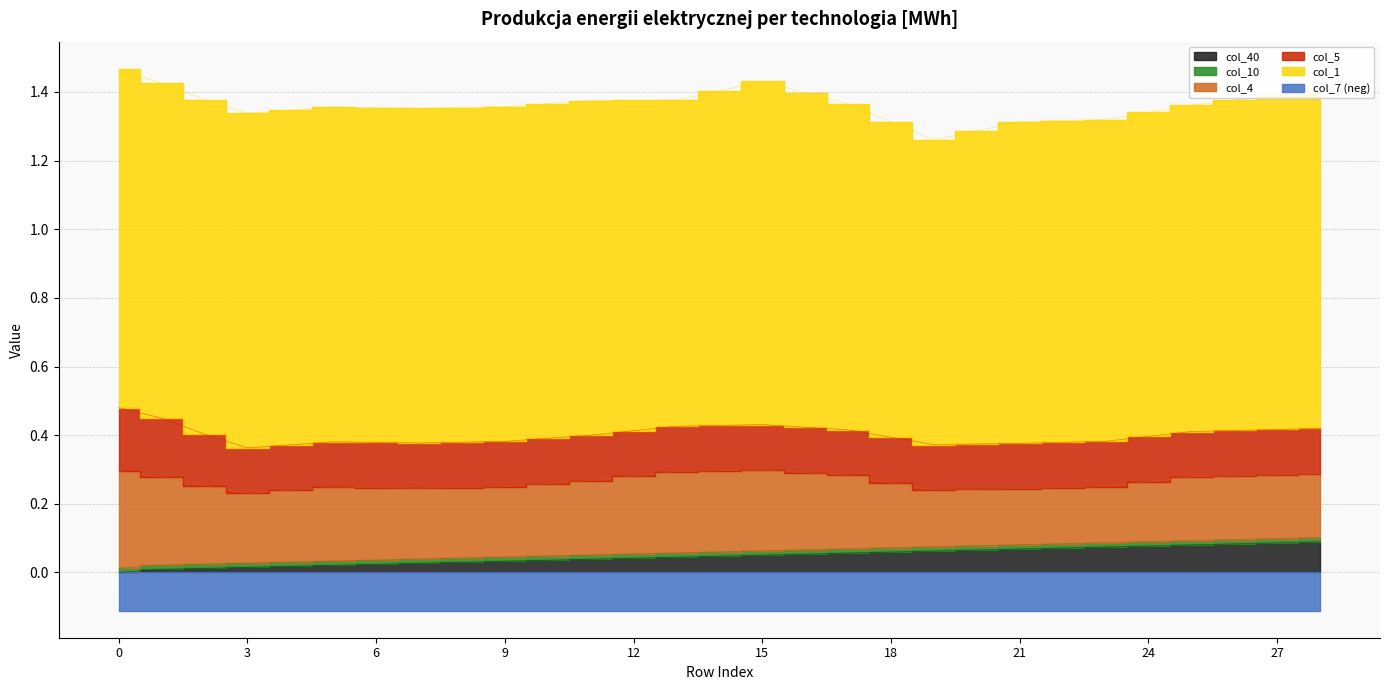

Which series changed the most between 3 and 17?

col_40